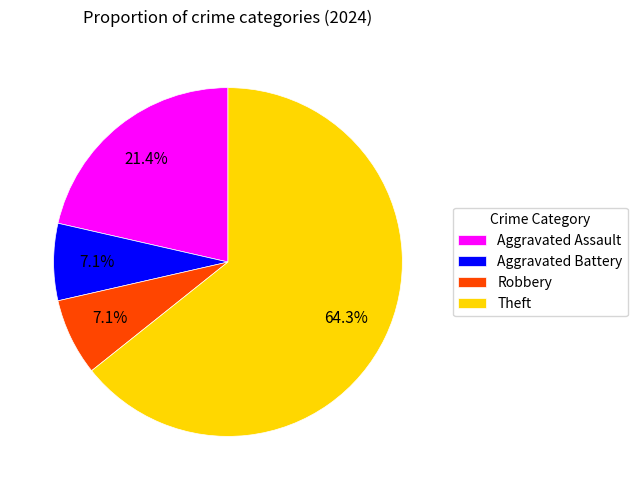

Is there any slice that represents more than half of the pie?

Yes